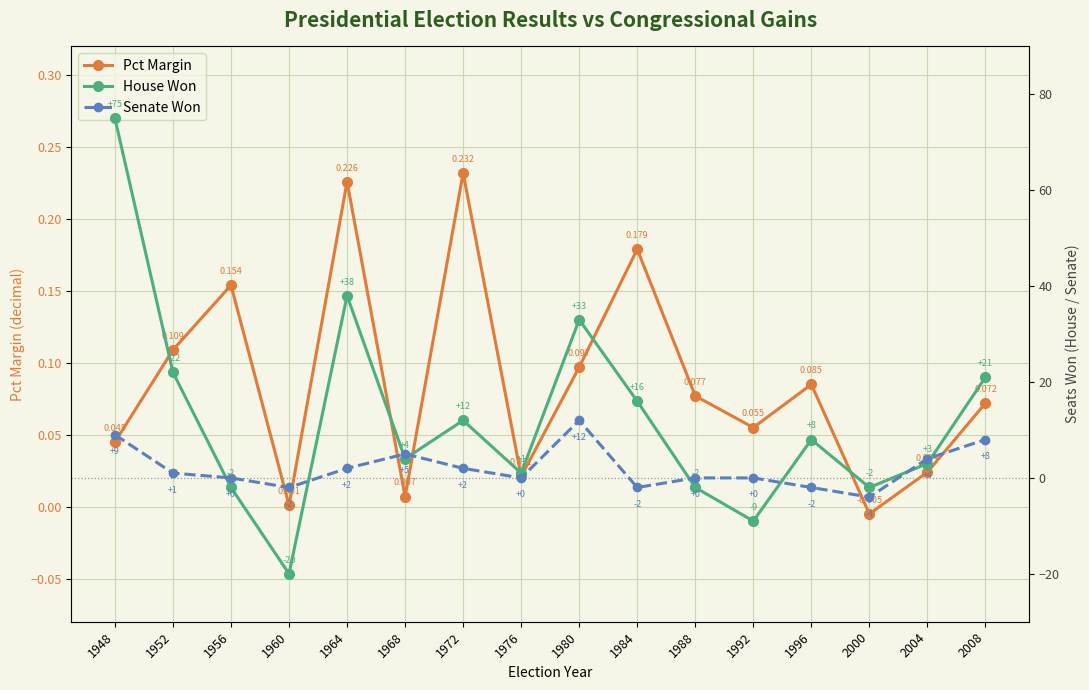

Where is the first local minimum for Senate Won?

1960